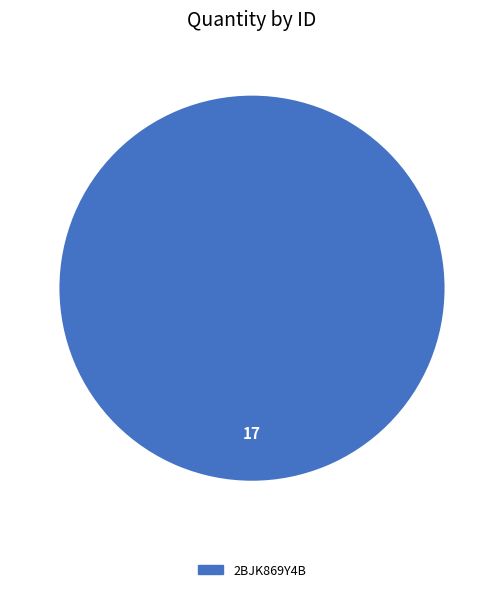

Is there any slice that represents more than half of the pie?

Yes